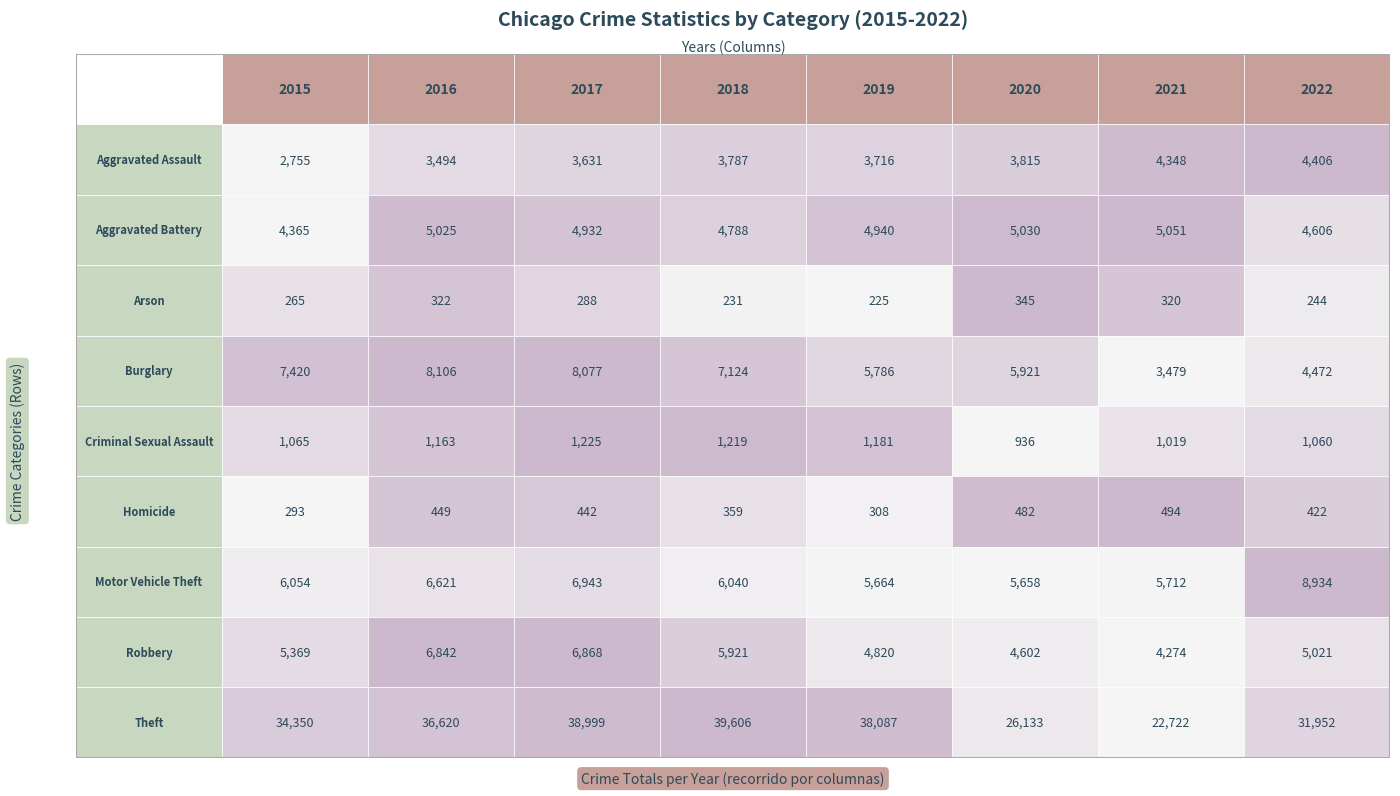

At how many categories does at least one series exceed 9821?

8